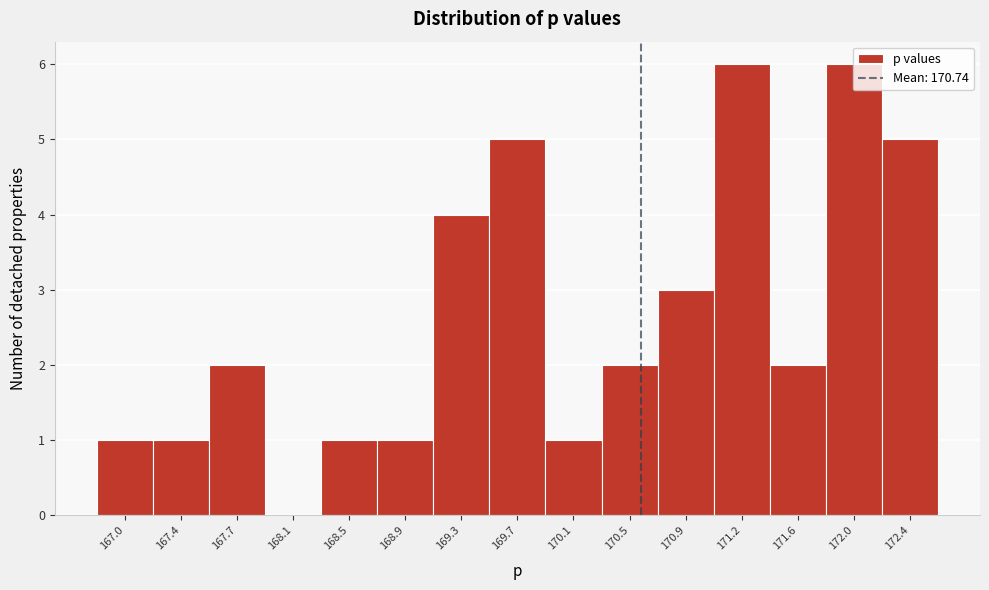

The chart shows a value of 1 at 168.9. True or false?

True